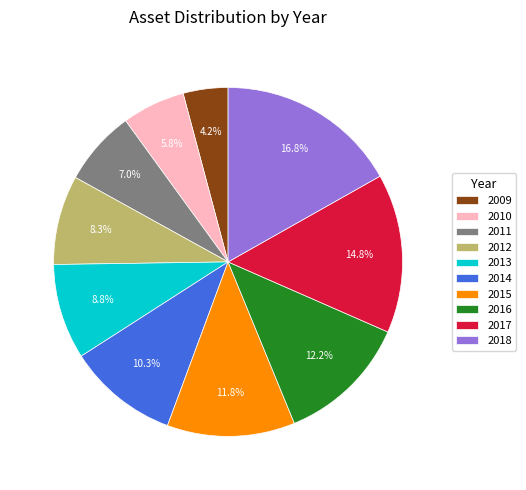

How many segments does this pie chart have?

10